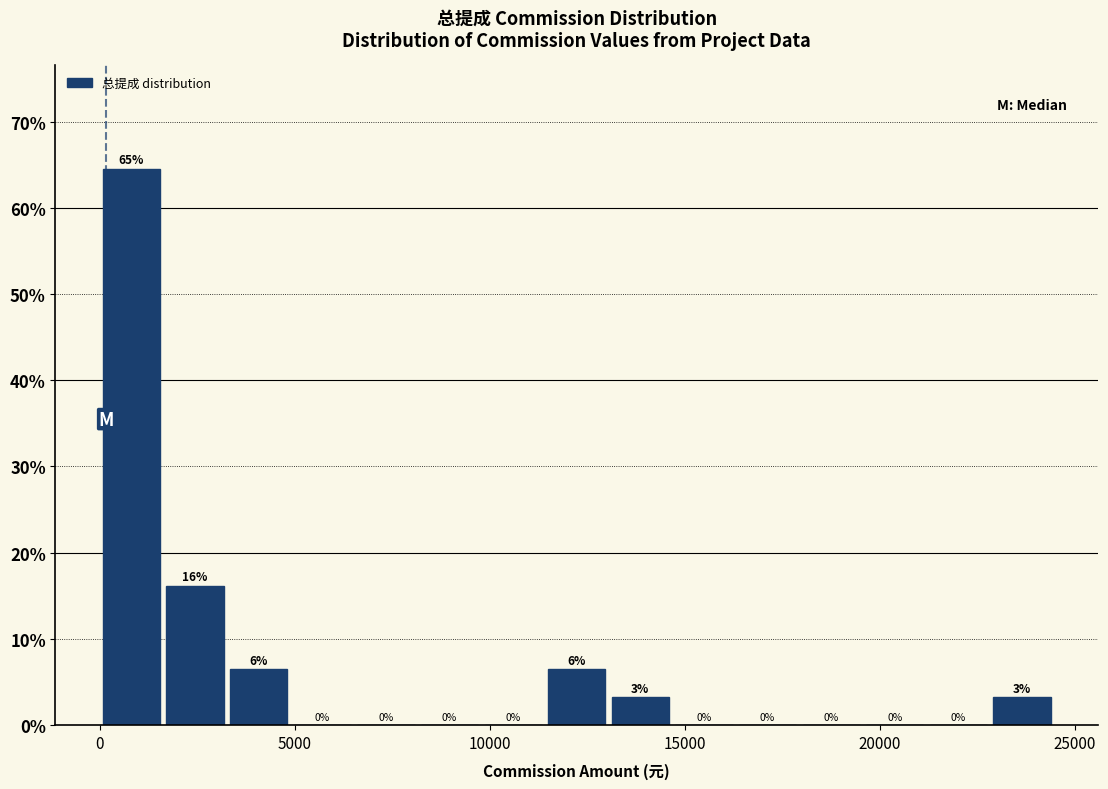

Around what value on the x-axis is the tallest bar? Give the approximate position of its centre, as read against the axis.

1000